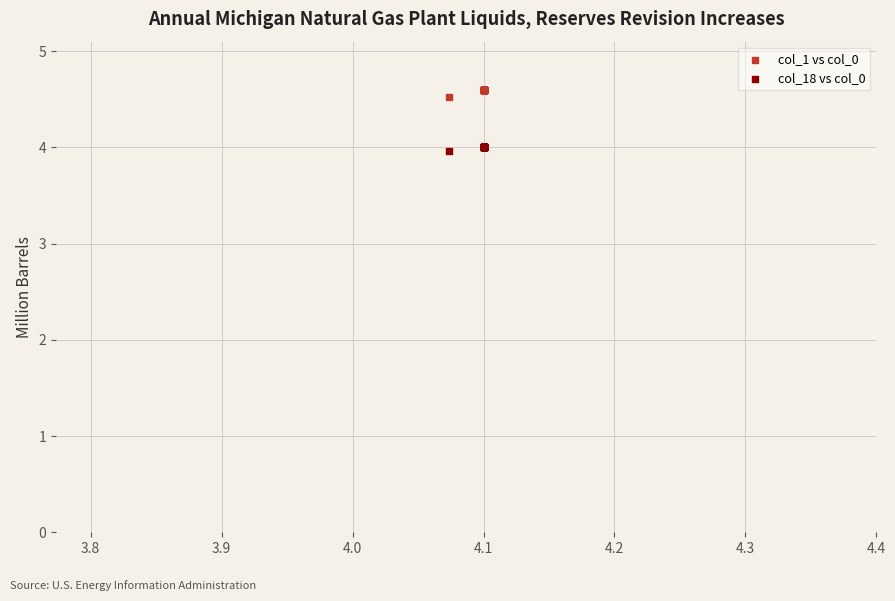

Which series contains the highest Y value?

col_1 vs col_0